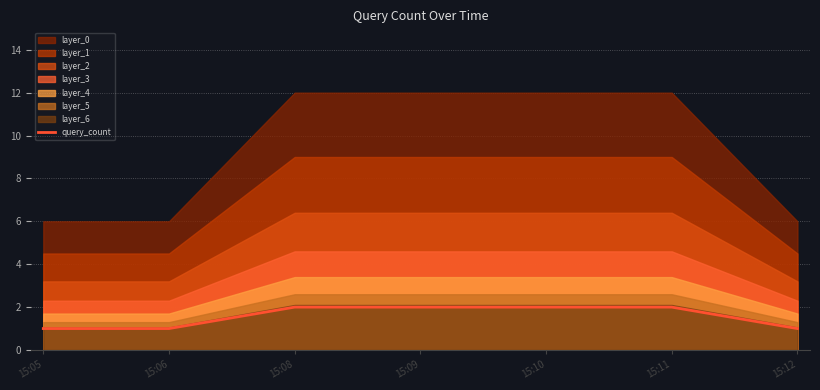

Reading left to right, what are all the values shown in this chart?

15:05=1	15:06=1	15:08=2	15:09=2	15:10=2	15:11=2	15:12=1